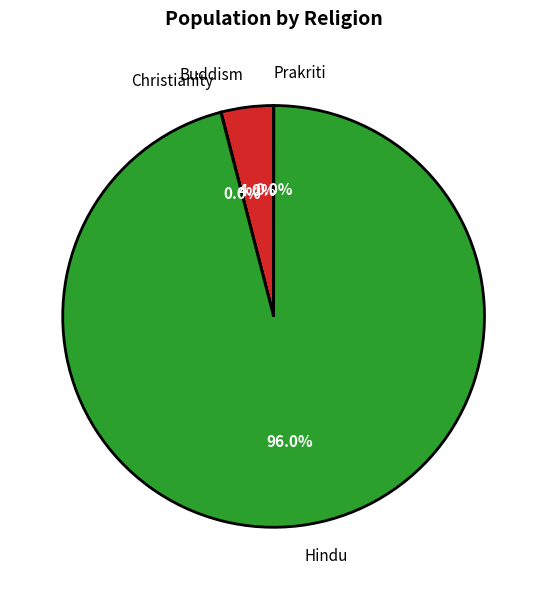

Is Hindu the majority of the pie?

Yes